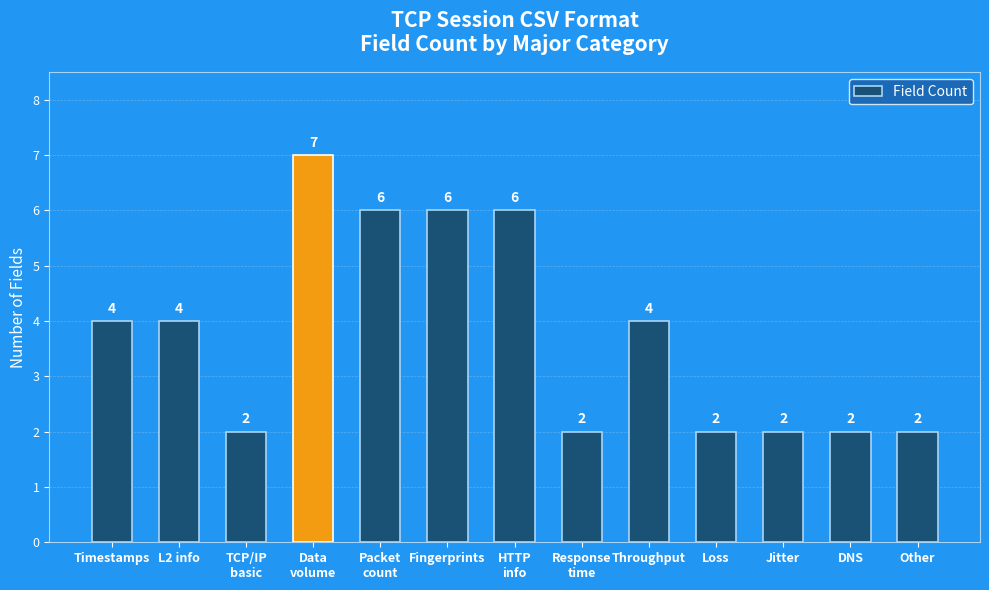

What is the difference between the values at HTTP
info and Loss?

4